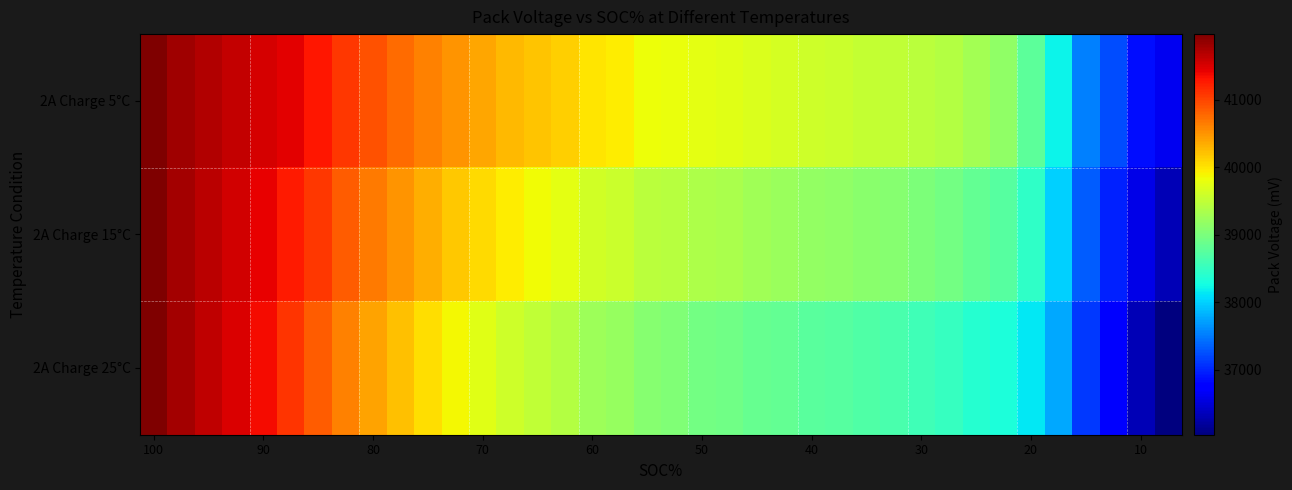

Reading left to right, list all the values displayed in this chart.

2A Charge 5°C: 41967	41796	41702	41612	41524	41445	41293	41090	40920	40764	40628	40492	40383	40278	40194	40125	39987	39945	39831	39816	39757	39745	39685	39646	39599	39566	39536	39506	39461	39402	39290	39161	38776	38205	37529	37232	36858	36625
2A Charge 15°C: 41971	41783	41667	41554	41439	41274	41075	40854	40666	40490	40335	40181	40057	39939	39845	39767	39623	39577	39455	39425	39354	39337	39274	39234	39185	39149	39114	39077	39024	38957	38843	38744	38455	37988	37318	36987	36588	36331
2A Charge 25°C: 41974	41770	41632	41496	41353	41103	40858	40619	40411	40216	40042	39871	39731	39600	39495	39410	39260	39208	39080	39035	38951	38930	38864	38822	38771	38732	38693	38649	38587	38512	38396	38327	38134	37771	37108	36742	36318	36037